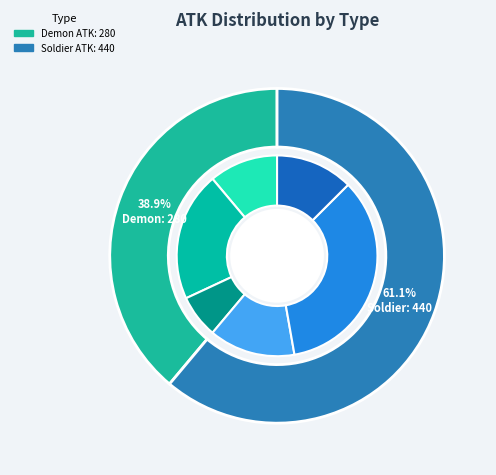

Is Gun (Soldier) the majority of the pie?

No